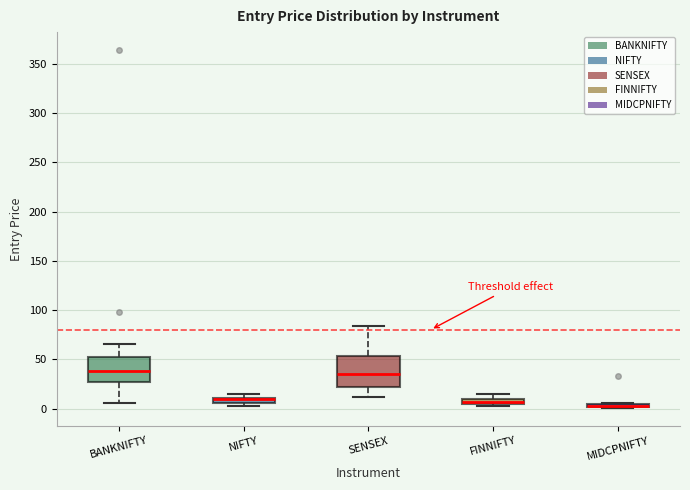

Where is the upper edge of the box for NIFTY on the y-axis? The values are not printed on the chart, so give them approximately, as read against the axis.

10